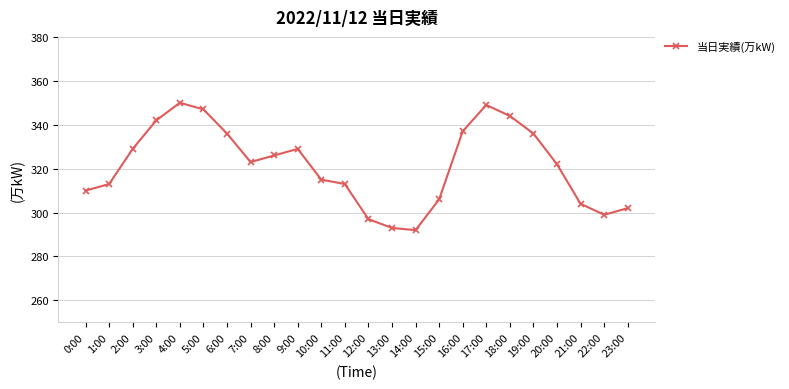

What is the change in value from 3:00 to 4:00?

+8